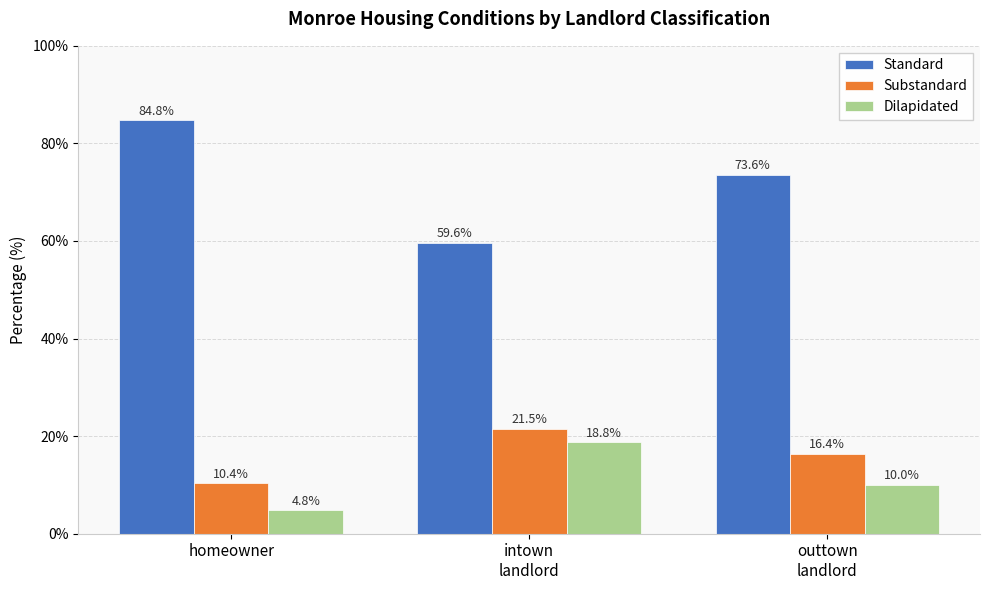

List the series in order of their peak value, lowest first.

Dilapidated, Substandard, Standard